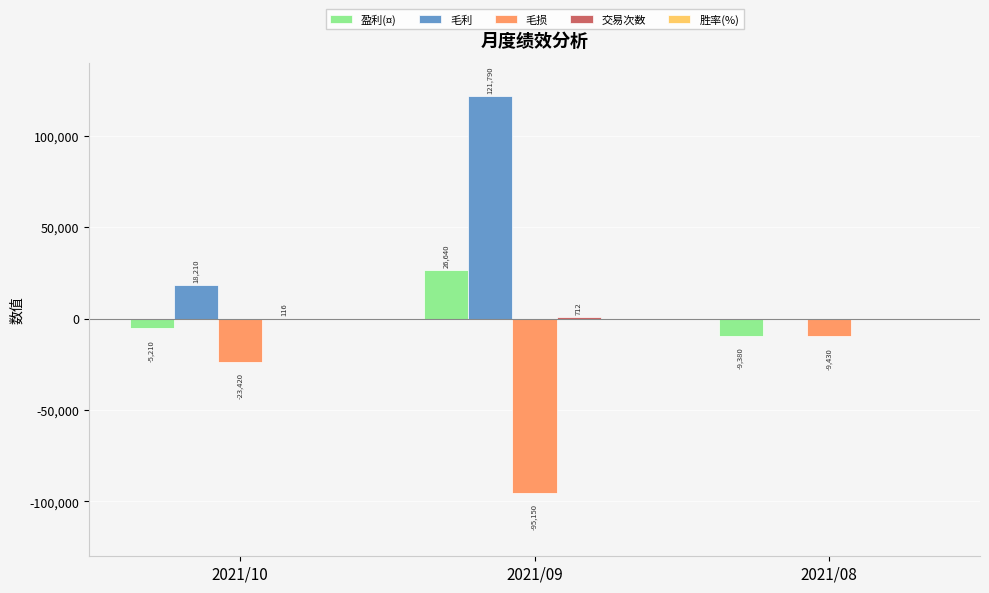

Which label corresponds to the largest value in the chart?

2021/09